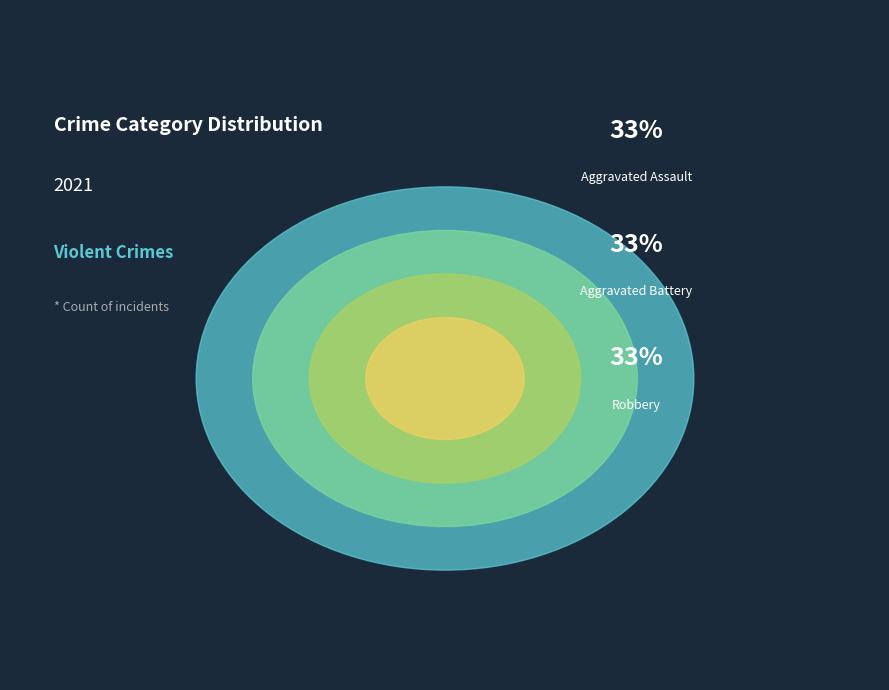

Is it true that Robbery is 33% of the pie?

True